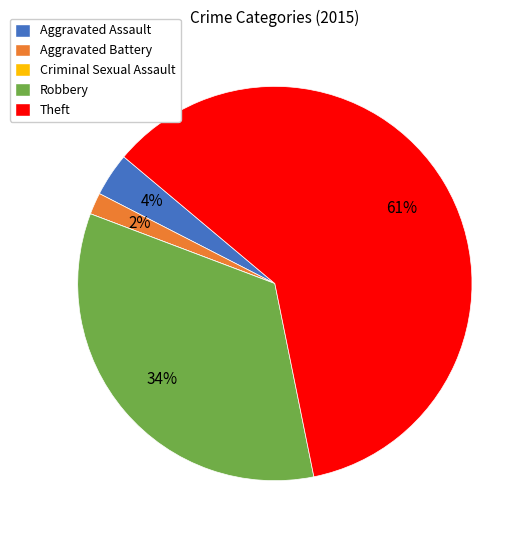

Between Theft and Robbery, which is larger?

Theft